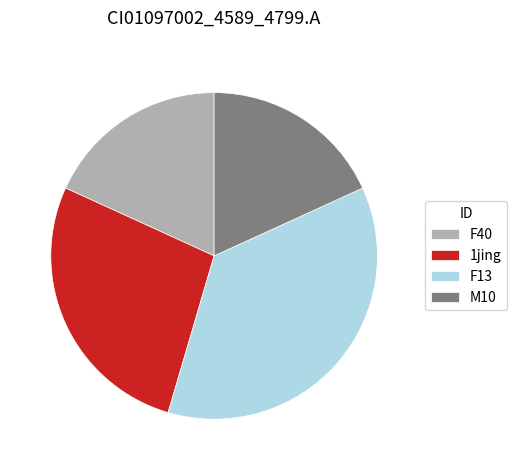

True or false: 1jing accounts for 27% of the total.

True